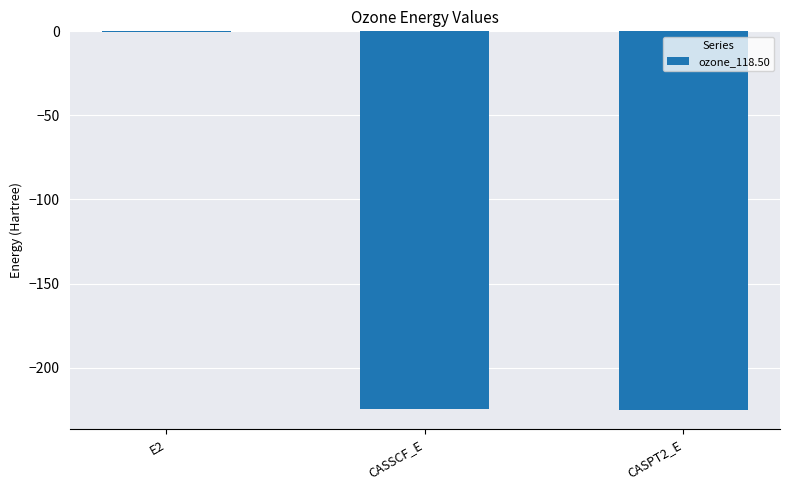

What is the sum of the values at CASSCF_E and E2?

-225.3